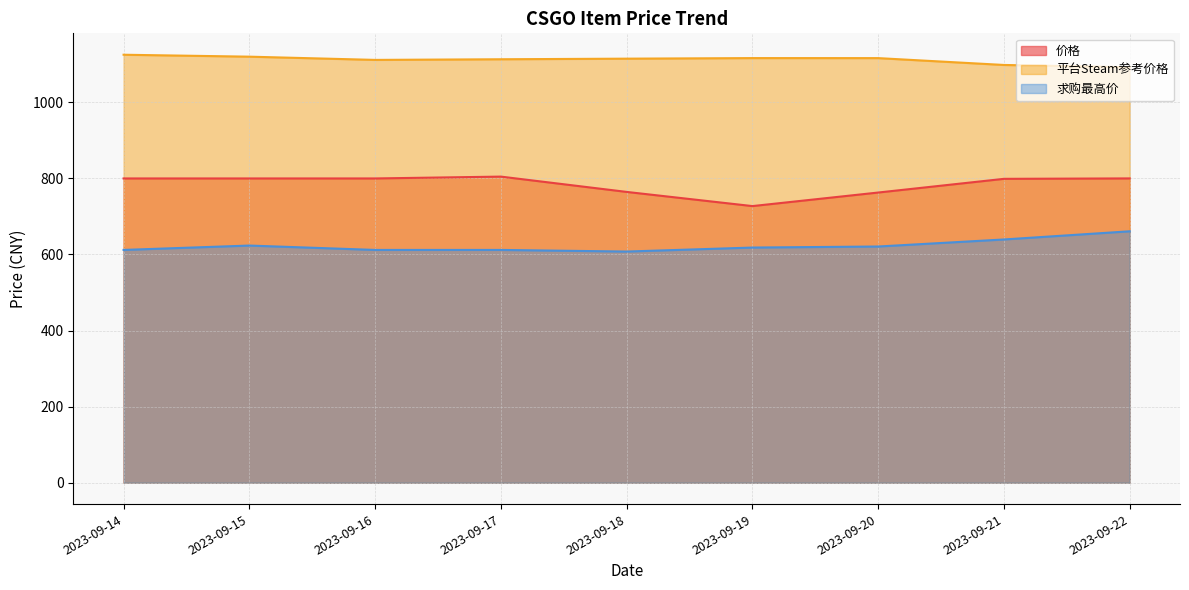

Where is the first local maximum for 价格?

2023-09-17